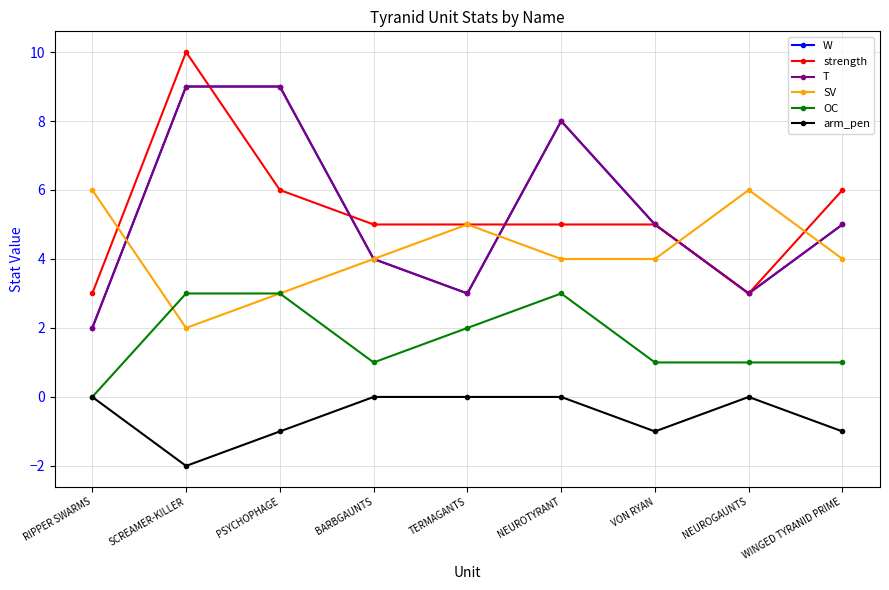

How many lines are shown in the chart?

6